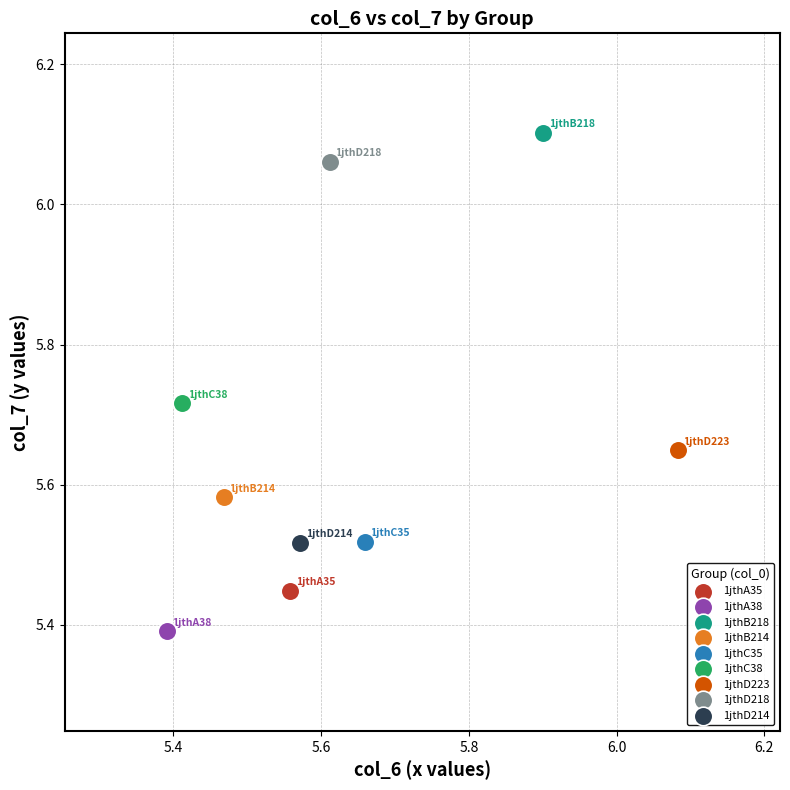

What are all the series names shown in the legend?

1jthA35, 1jthA38, 1jthB218, 1jthB214, 1jthC35, 1jthC38, 1jthD223, 1jthD218, 1jthD214